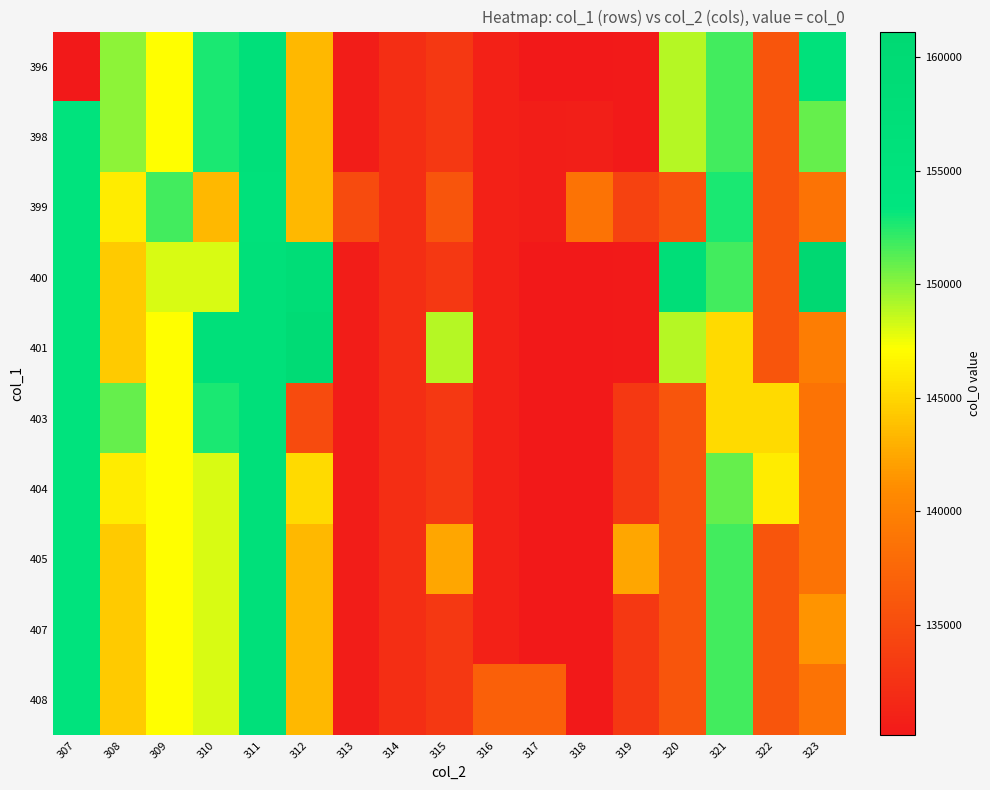

Which label corresponds to the largest value in the chart?

323